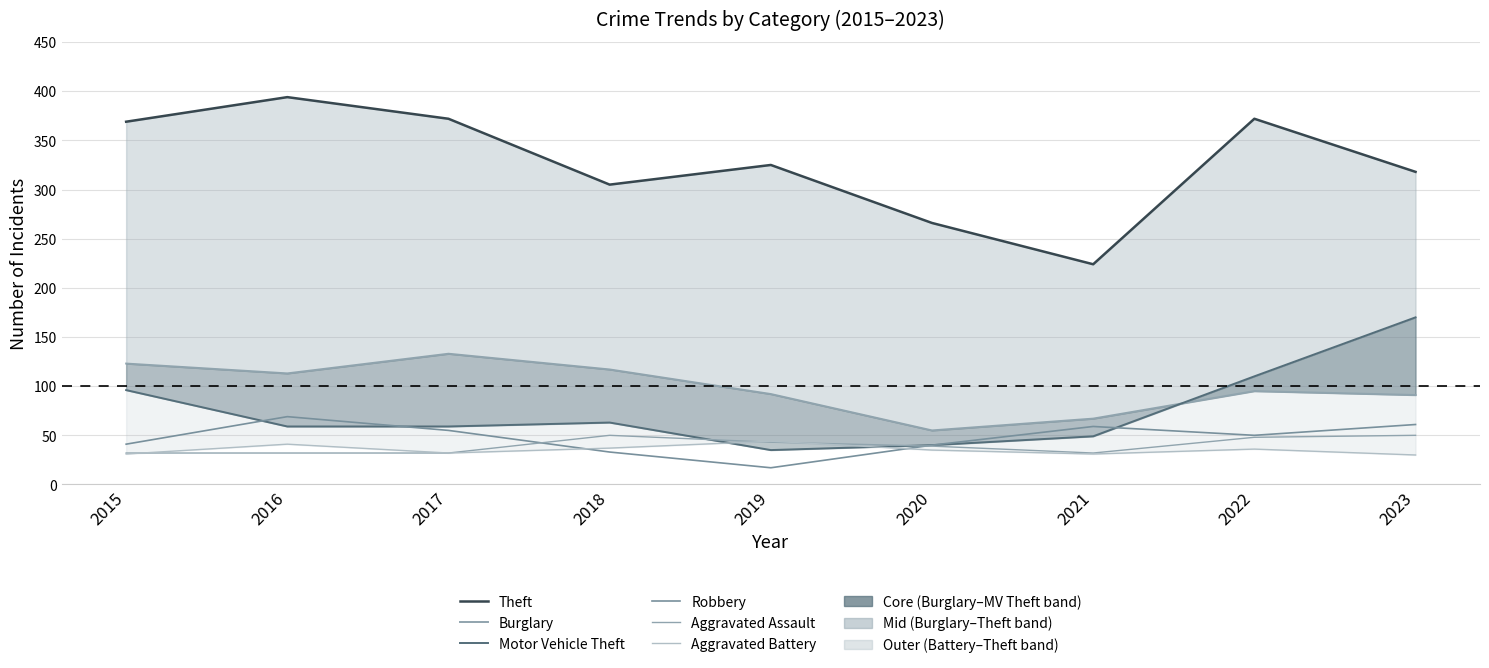

How many lines are shown in the chart?

6